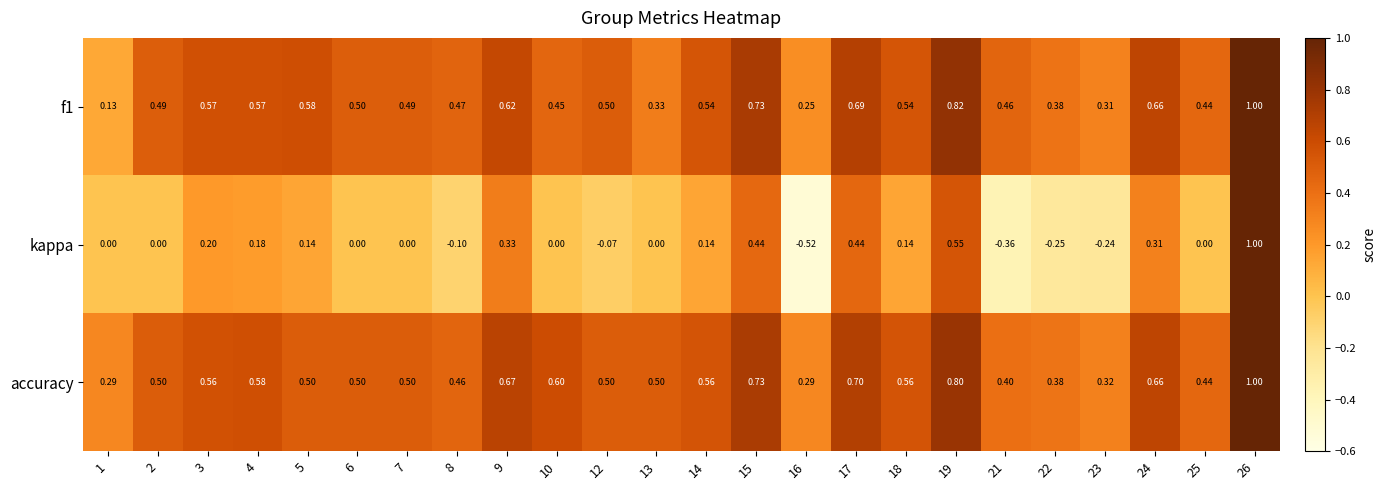

Which series changed the most between 12 and 22?

kappa